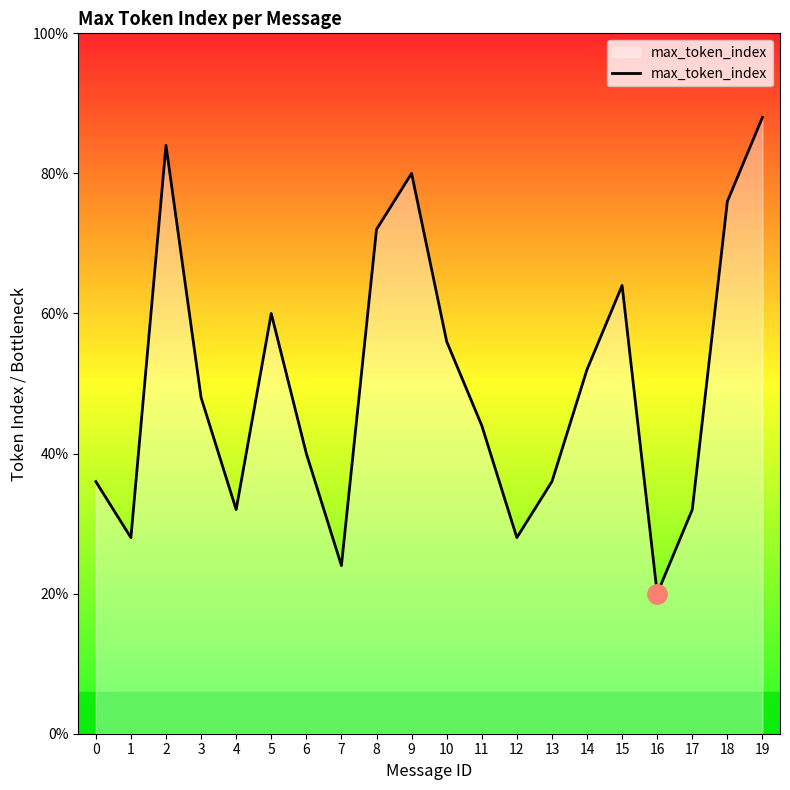

Is this an area chart (filled region under the line)?

Yes